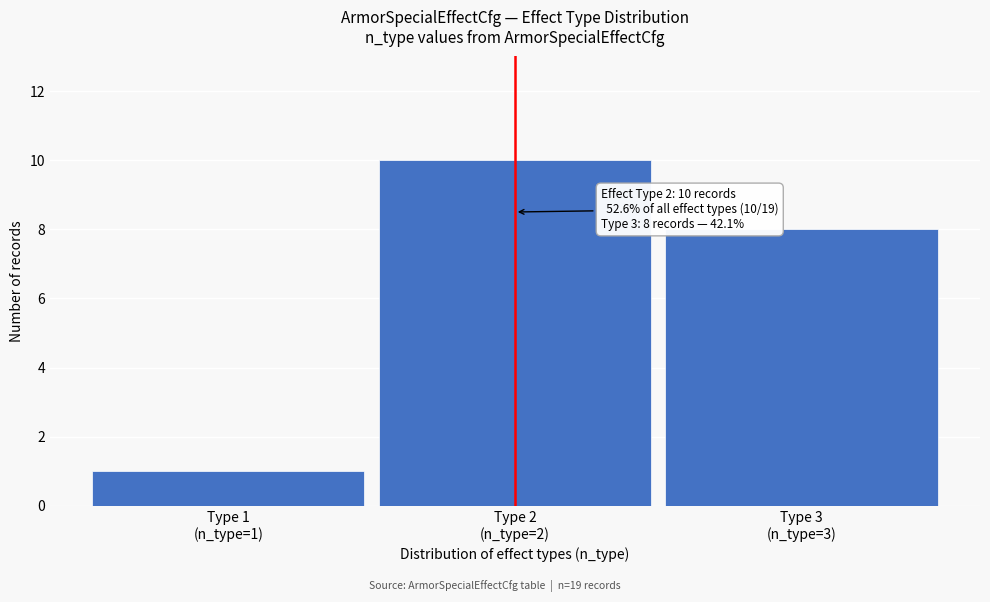

Reading left to right, what are all the values shown in this chart?

1	10	8